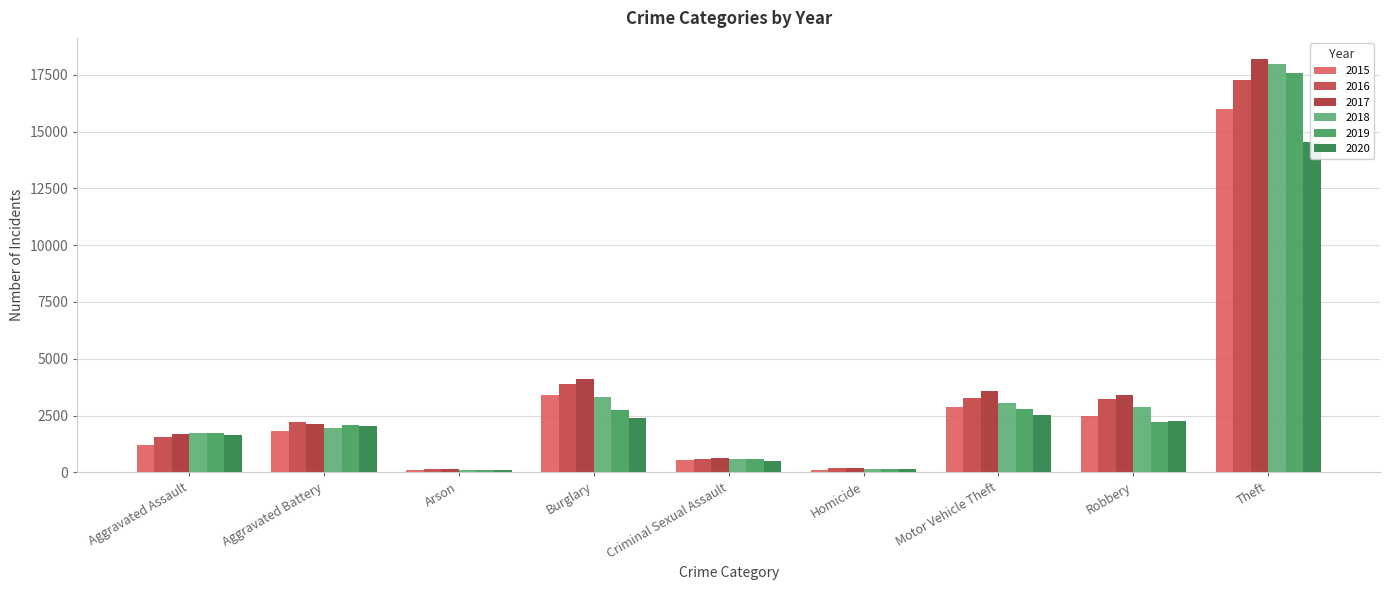

Which has a higher value, Homicide or Aggravated Battery?

Aggravated Battery